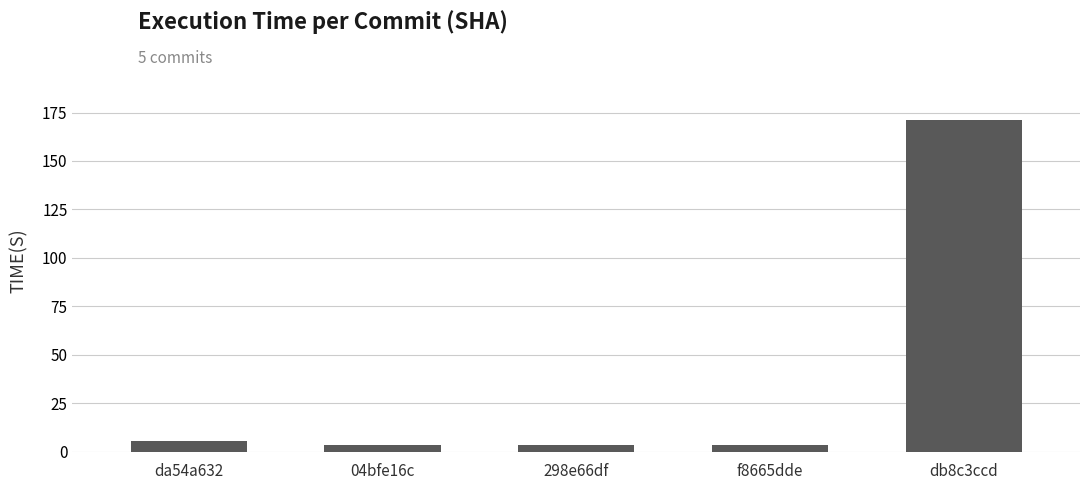

Between 298e66df and da54a632, which is larger?

da54a632